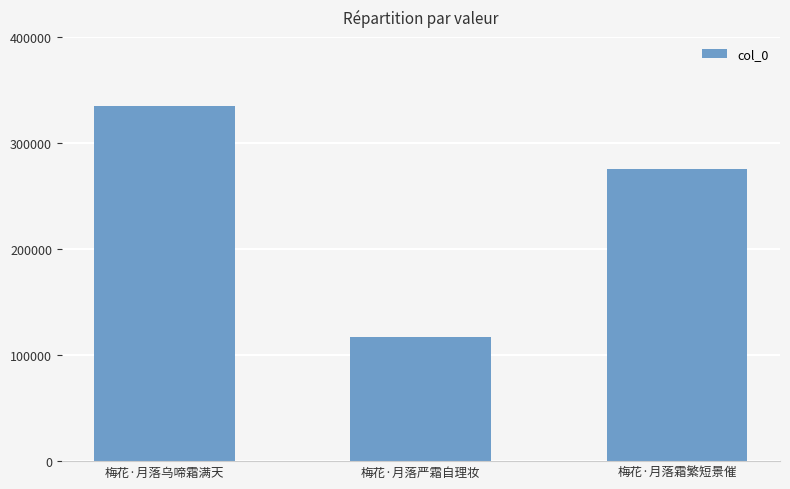

True or false: the data shows 334652 at 梅花·月落乌啼霜满天.

True